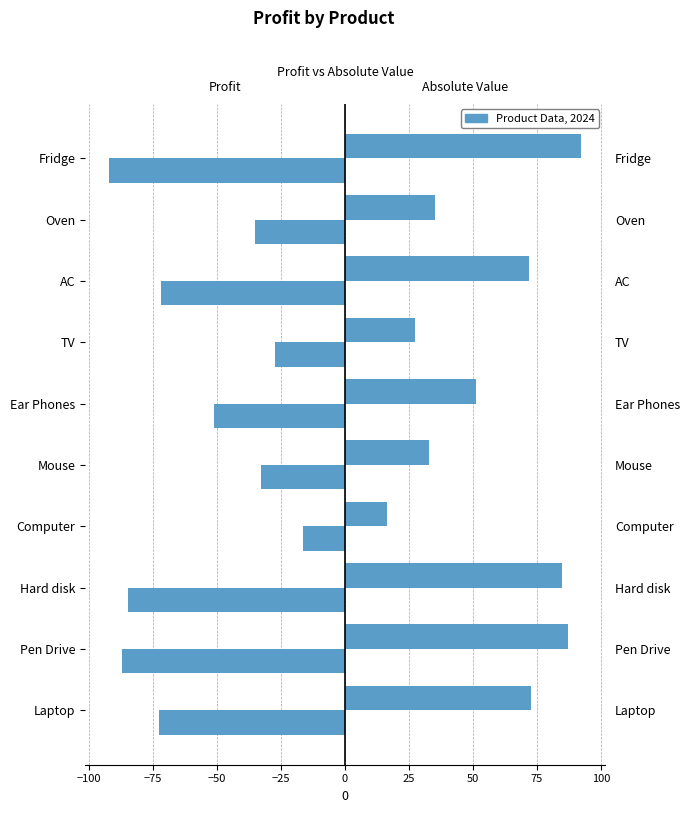

How many bars are there in total?

20